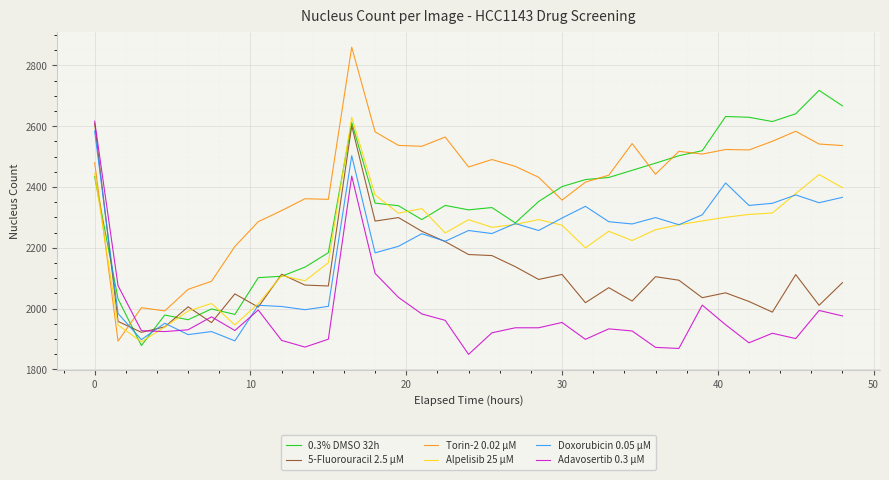

How many times do Doxorubicin 0.05 µM and Torin-2 0.02 µM cross each other?

1